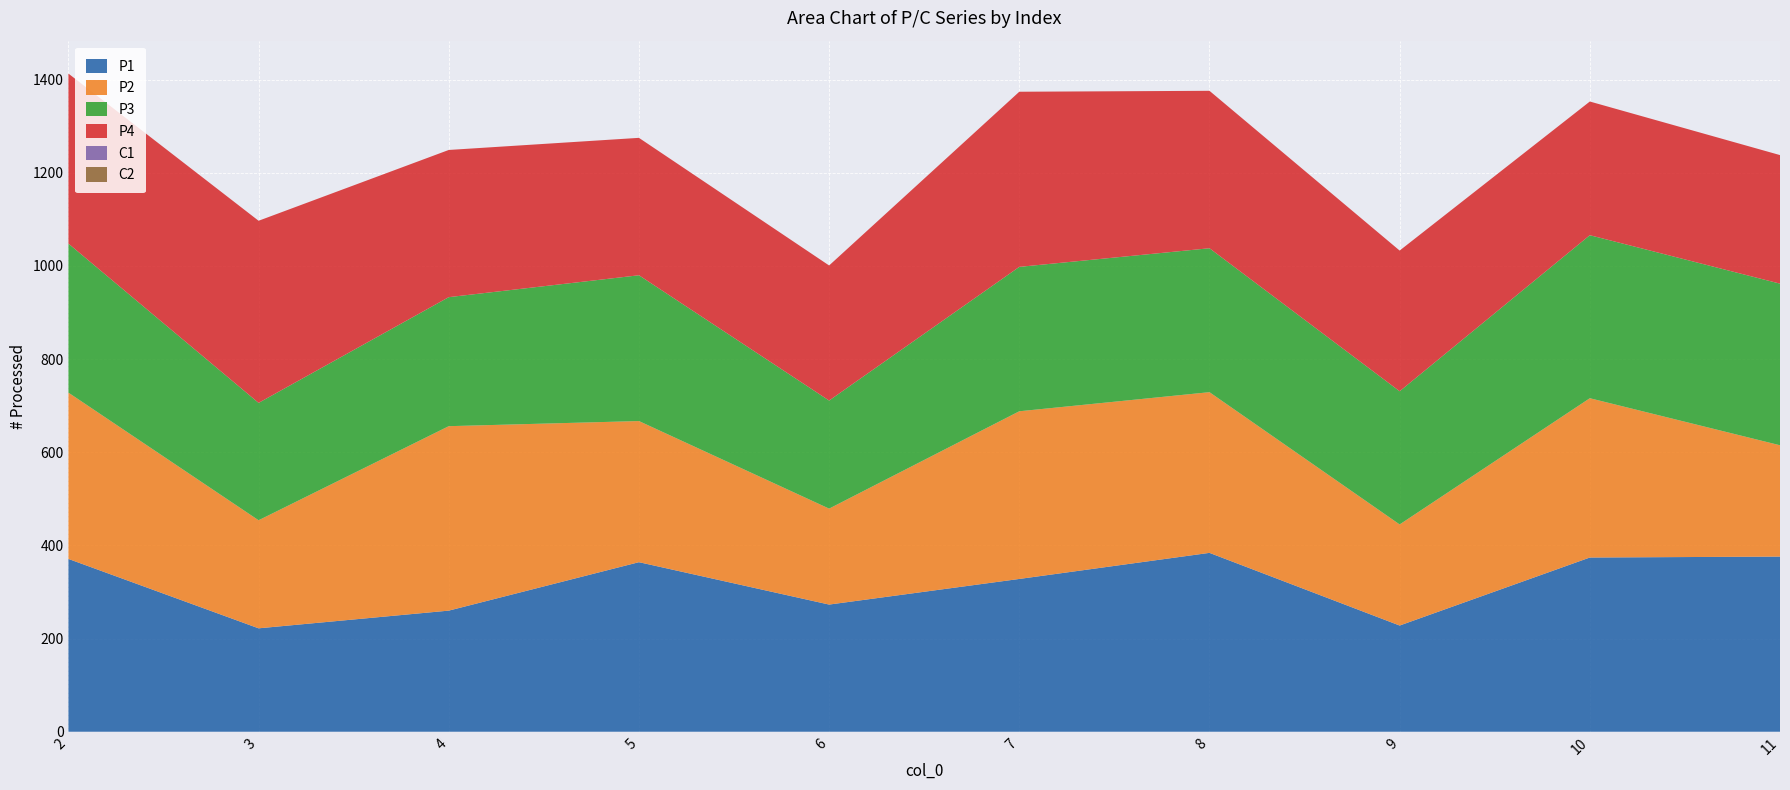

Reading left to right, what are all the values shown in this chart?

P1: 371	222	260	364	273	328	384	228	374	376
P2: 357	232	396	303	206	360	345	217	342	239
P3: 320	252	277	313	232	310	309	286	350	347
P4: 365	391	316	295	290	376	338	302	287	276
C1: 0	0	0	0	0	0	0	0	0	0
C2: 0	0	0	0	0	0	0	0	0	0